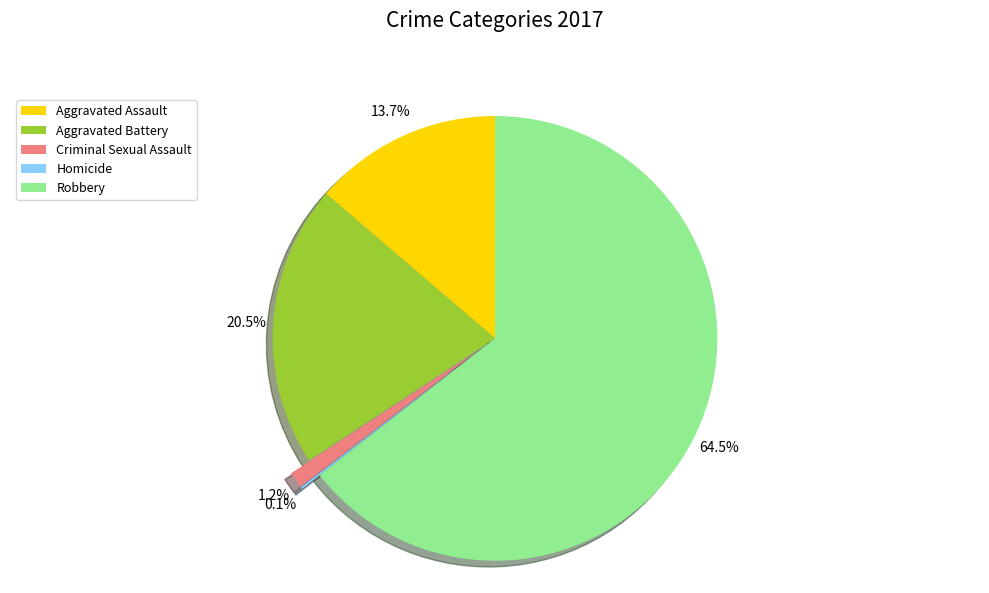

Is it true that Aggravated Assault is 14% of the pie?

True